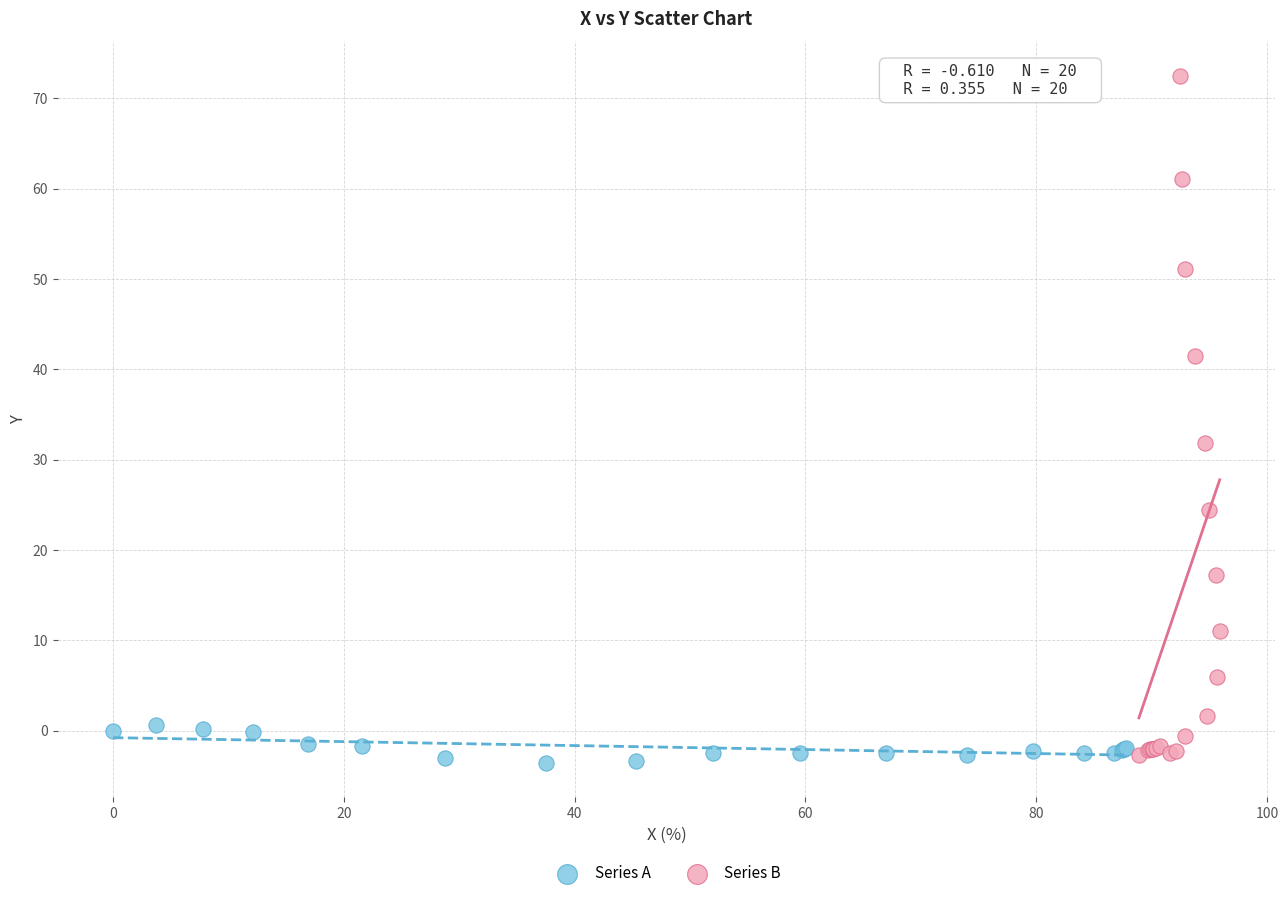

Which series reaches the maximum Y coordinate?

Series B